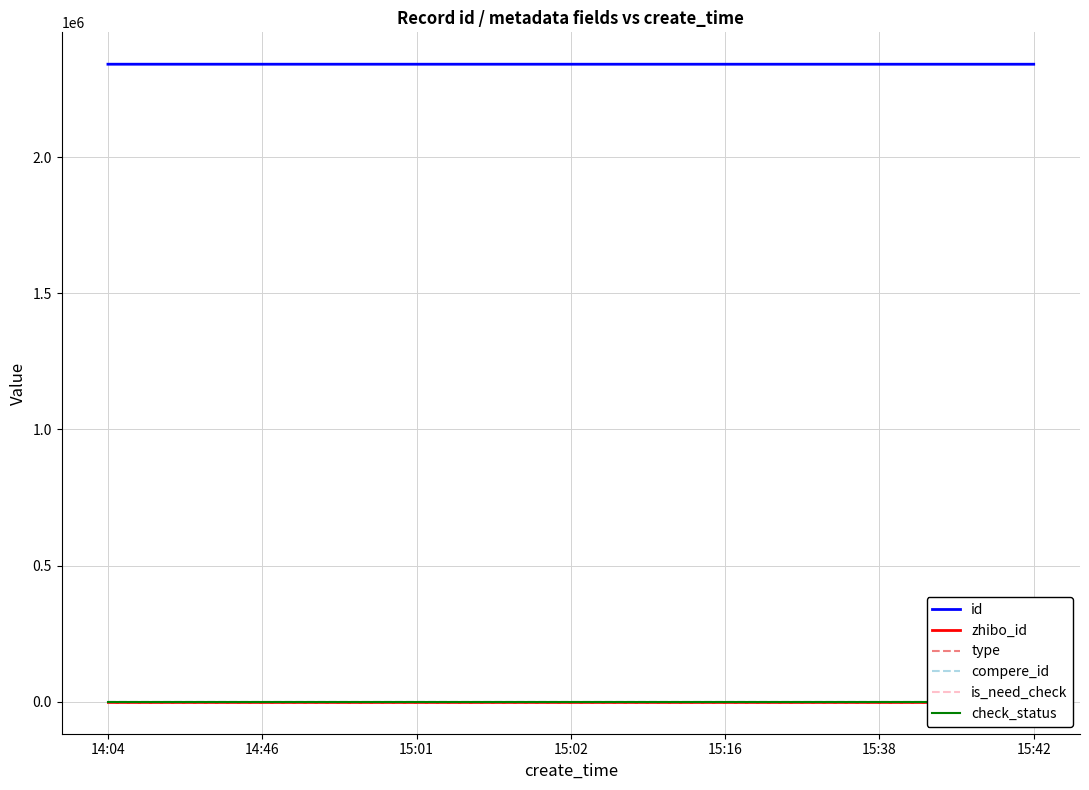

At which label is zhibo_id closest to 152?

14:04